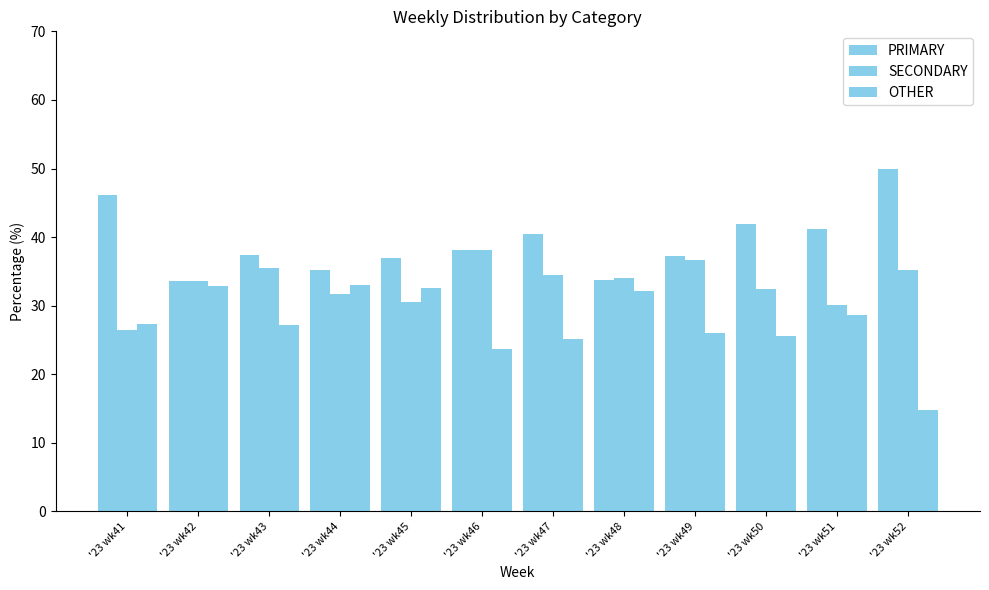

Rank the categories by PRIMARY value from lowest to highest.

'23 wk42, '23 wk48, '23 wk44, '23 wk45, '23 wk49, '23 wk43, '23 wk46, '23 wk47, '23 wk51, '23 wk50, '23 wk41, '23 wk52